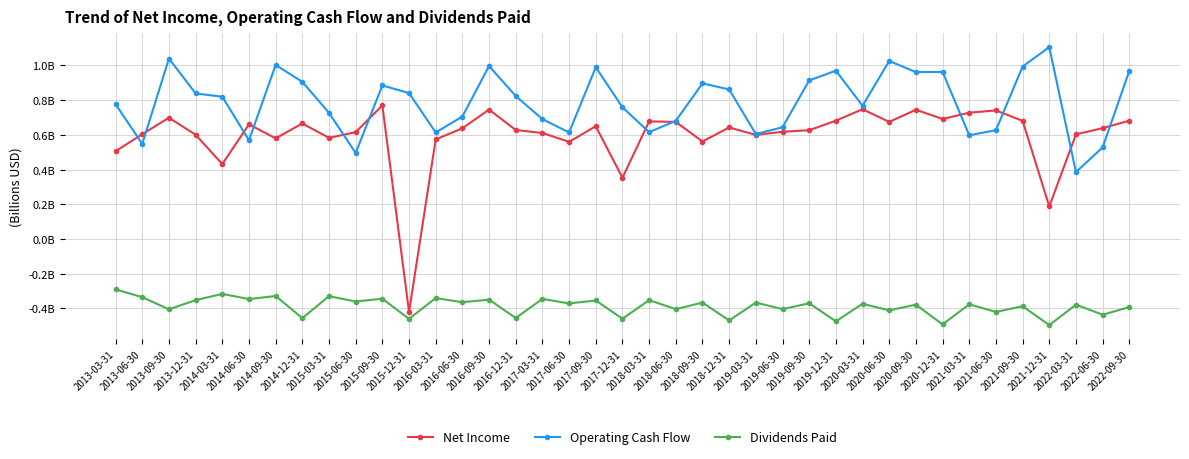

What is the sum of all Net Income values?

23.3